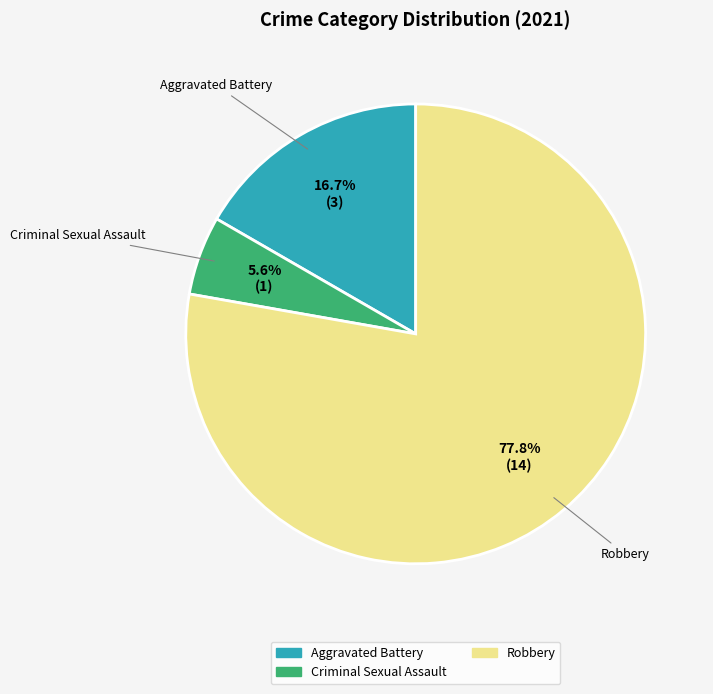

Is there a majority slice in this chart?

Yes